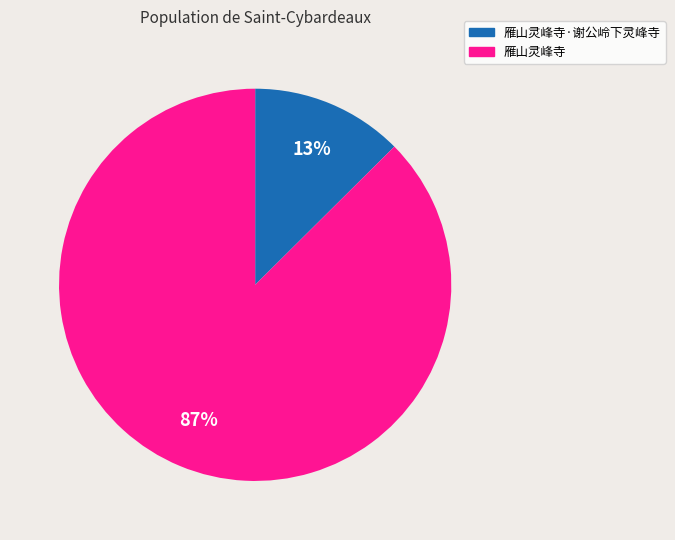

To the nearest percent, what is the average slice percentage?

50%